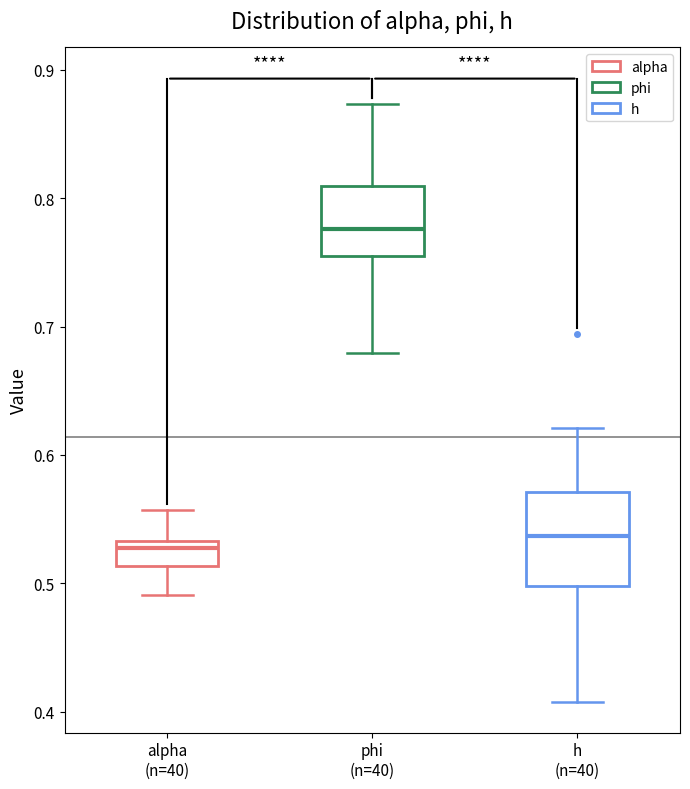

Reading left to right, transcribe this box plot: for each box, give where its median line is, the range the box spans, and where its two whiskers end, as read against the y-axis. The values are not printed on the chart, so give them approximately, as read against the axis.

alpha (n=40): median 0.53 (just below the box's upper edge), box 0.51 to 0.53, whiskers 0.49 to 0.56
phi (n=40): median 0.78, box 0.76 to 0.81, whiskers 0.68 to 0.87
h (n=40): median 0.54, box 0.50 to 0.57, whiskers 0.41 to 0.62